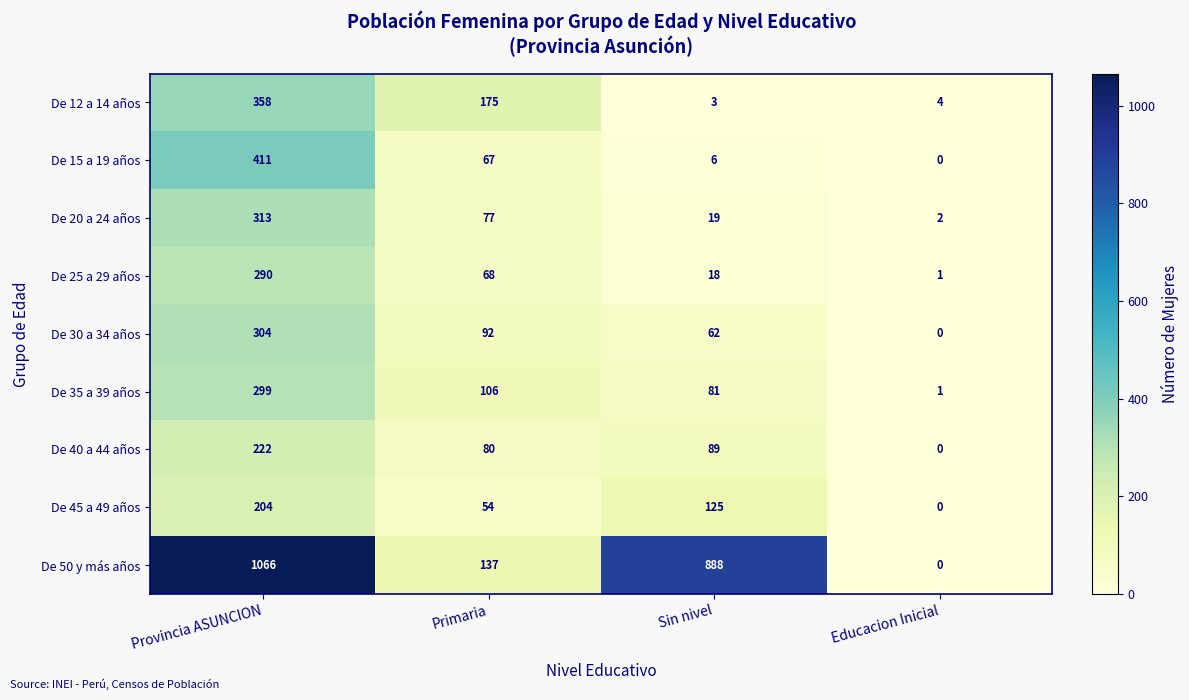

Is it true that De 40 a 44 años equals 116 at Educacion Inicial?

False